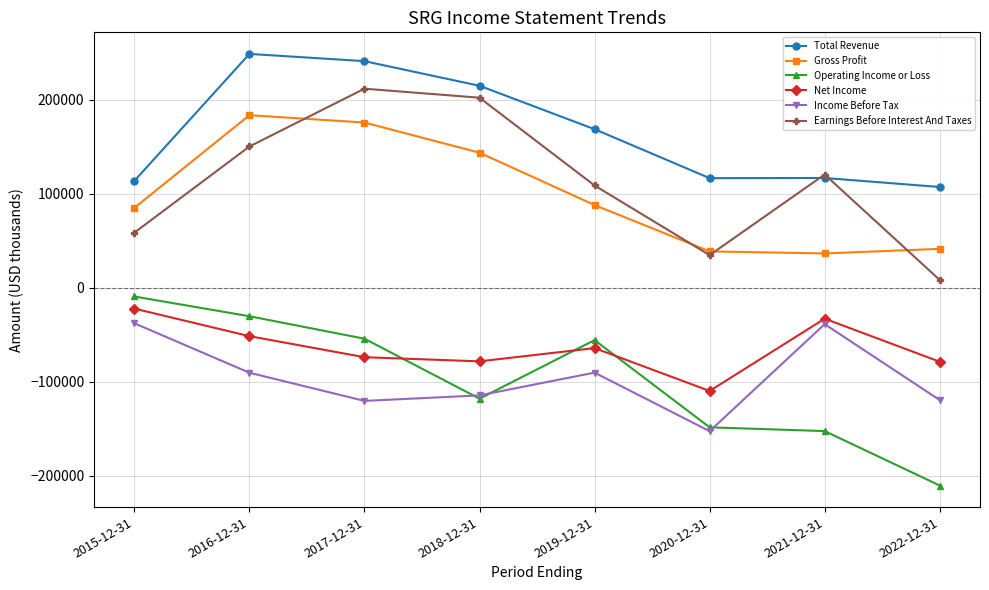

True or false: Earnings Before Interest And Taxes and Operating Income or Loss cross at least once.

False